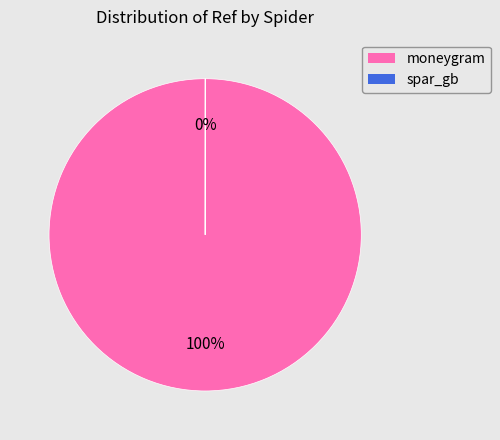

What is the majority slice?

moneygram